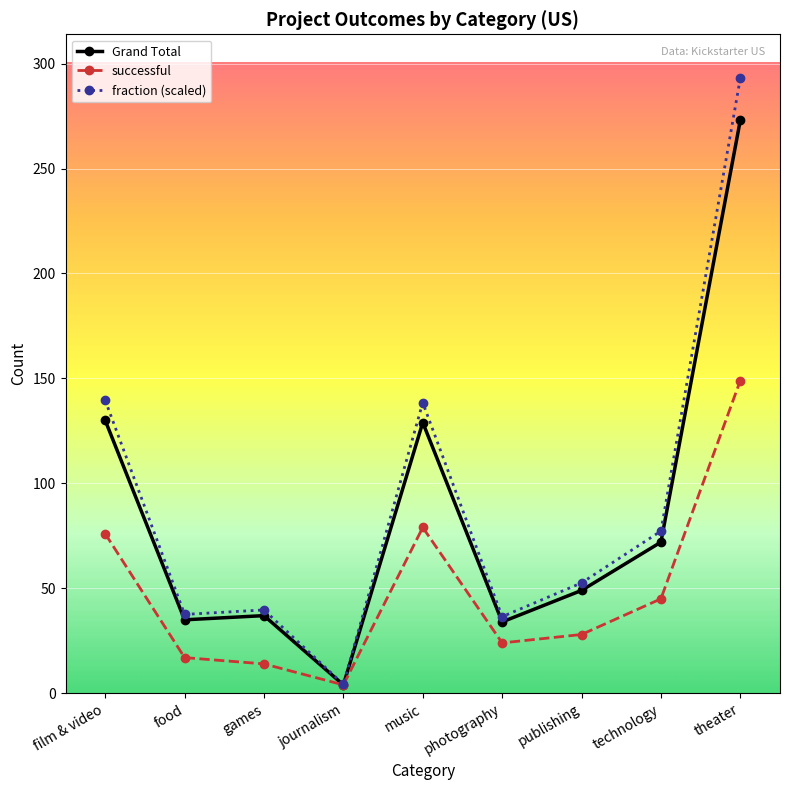

At which label does successful reach its peak?

theater